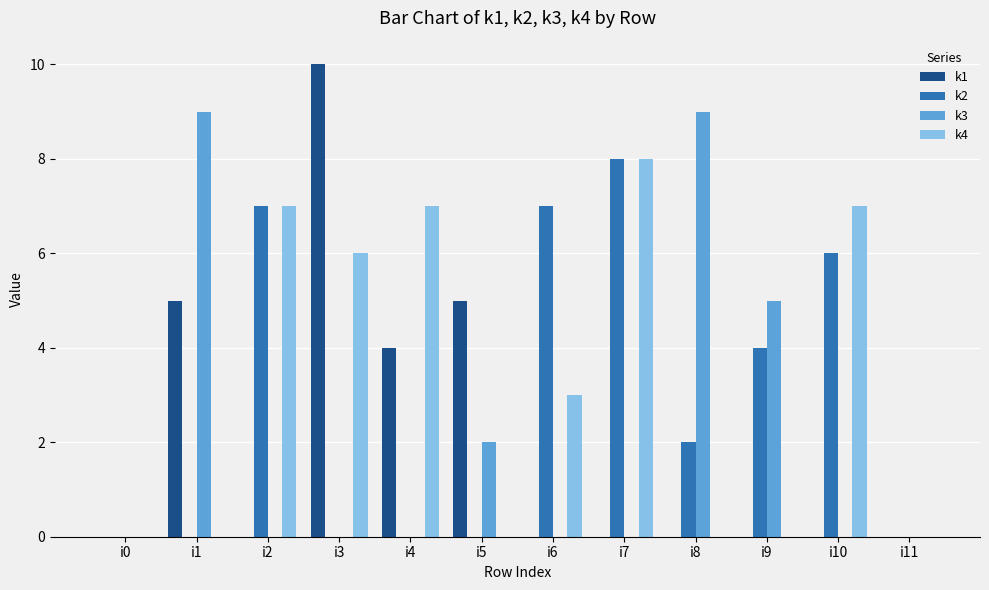

What is the maximum value for k2?

8